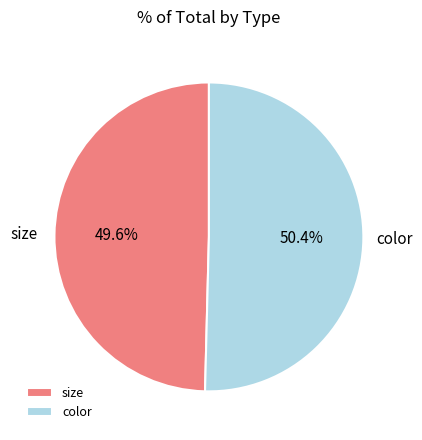

How many slices are in this pie chart?

2